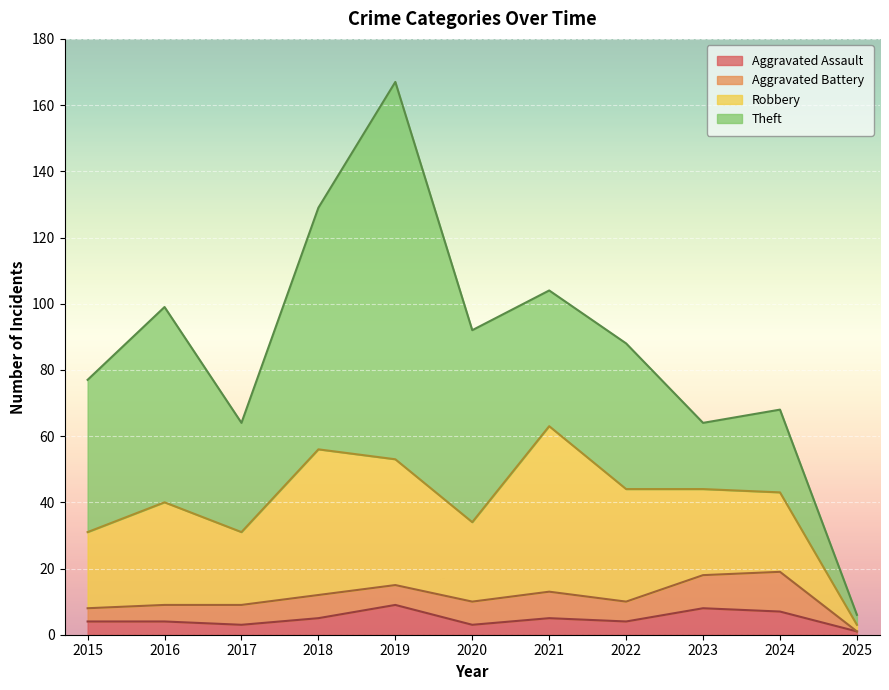

What are all the series names shown in the legend?

Aggravated Assault, Aggravated Battery, Robbery, Theft